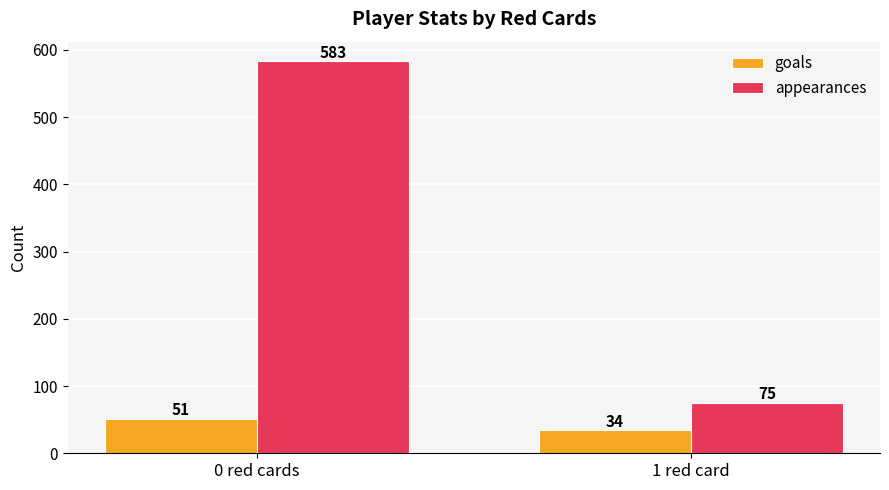

What is the value of the goals bar at the 2nd from the left?

34